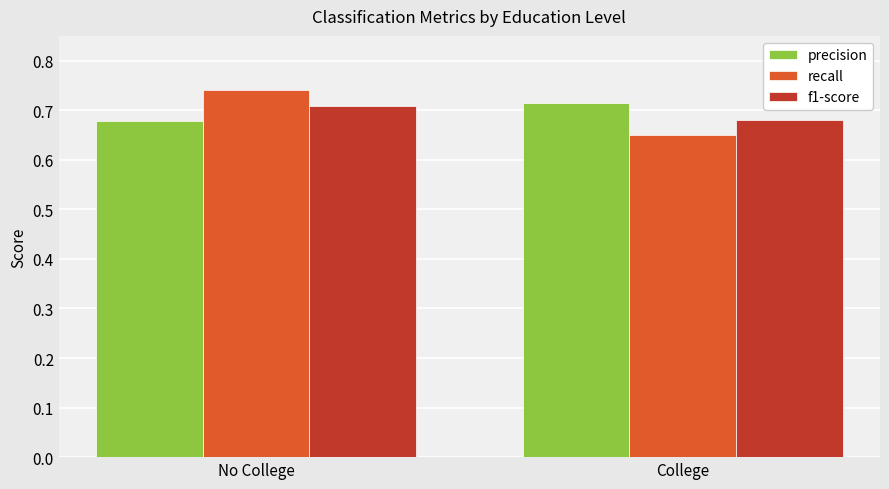

Between No College and College, which series saw the biggest shift?

recall